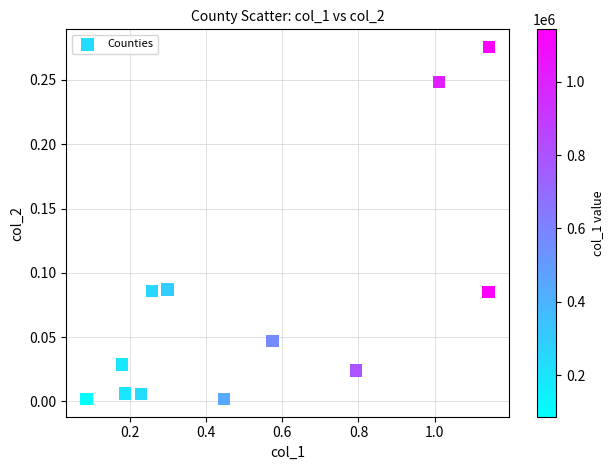

What is the average X value?

0.5